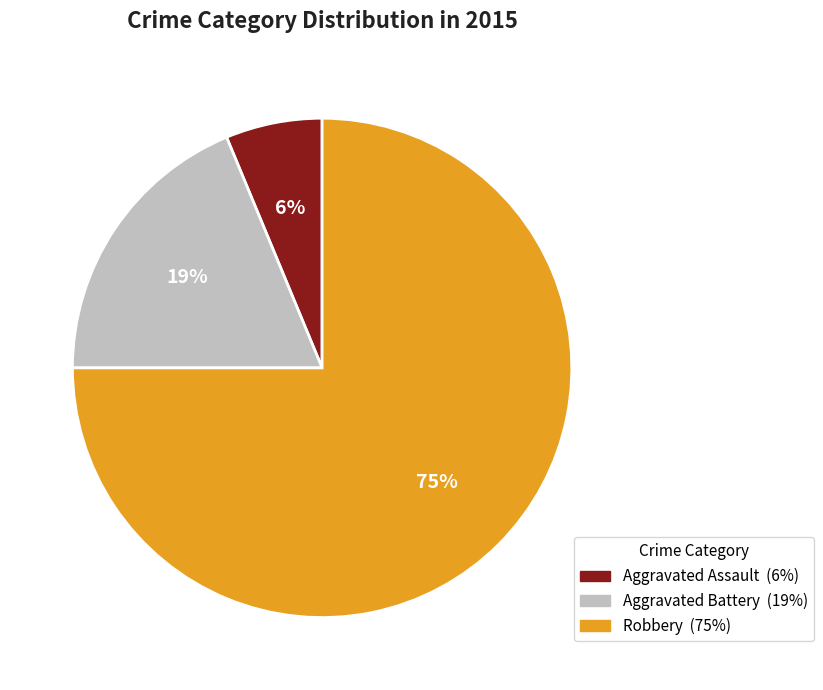

True or false: Aggravated Battery accounts for 12% of the total.

False